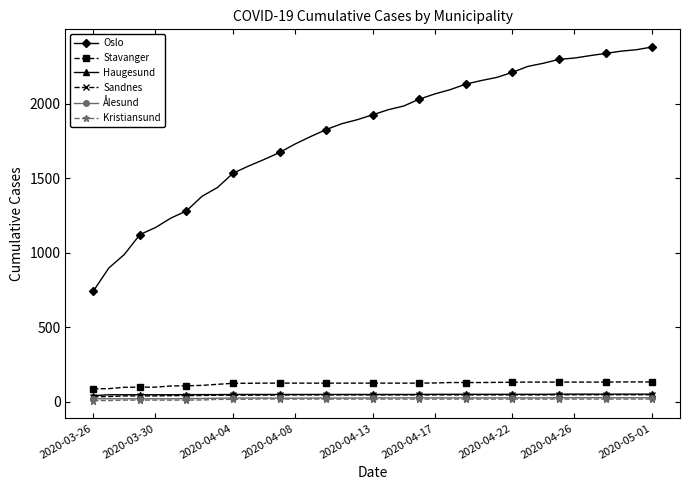

What is the maximum value shown in the chart?

2381